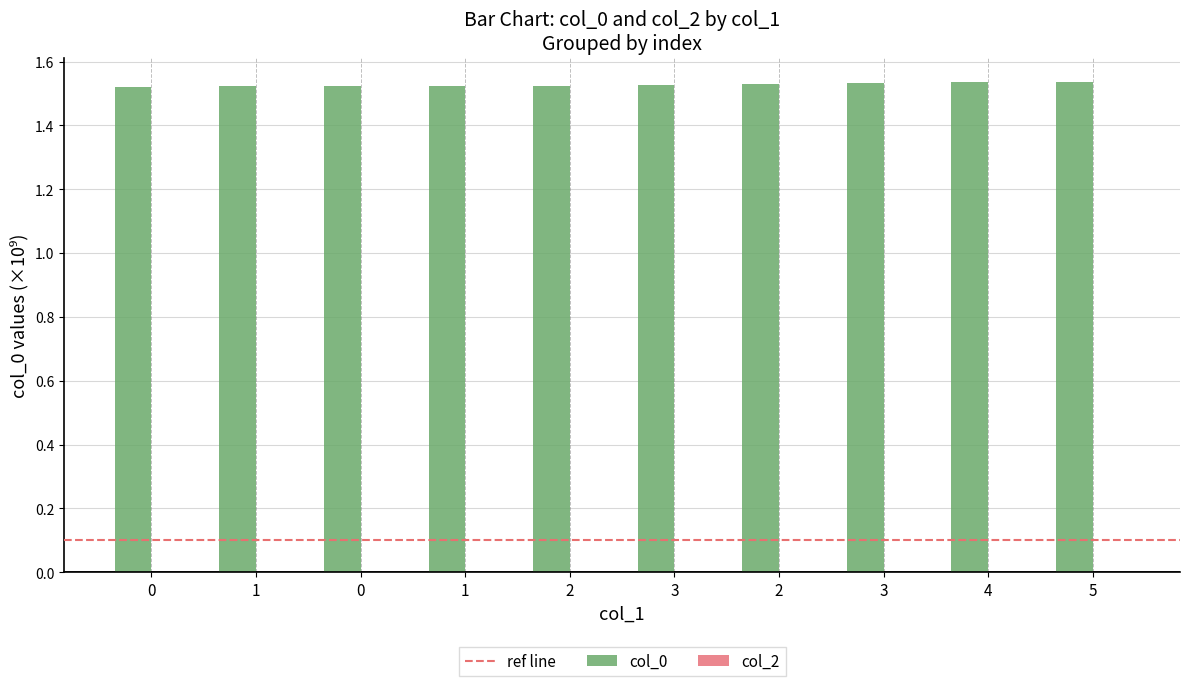

How many bars are there in total?

10